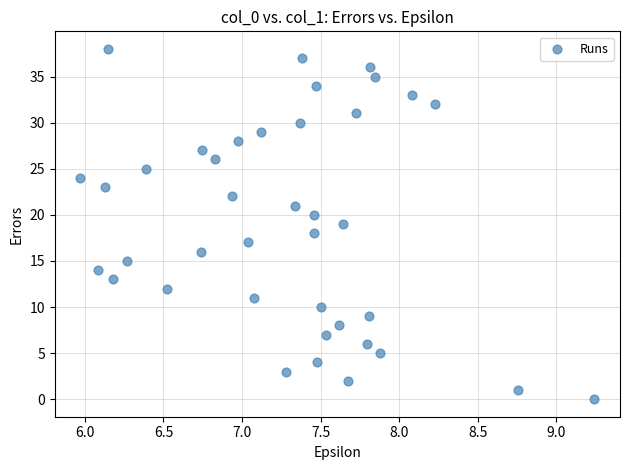

What is the range of Y values (max minus min)?

38